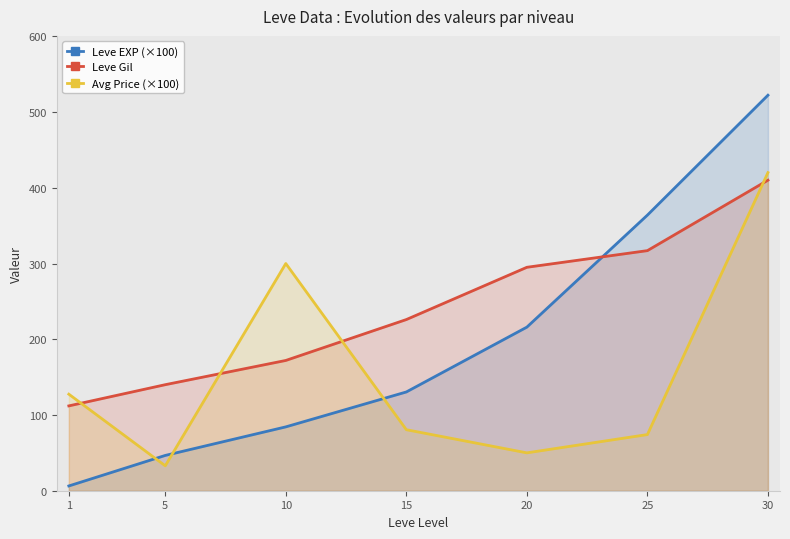

At which label does Leve EXP (×100) reach its peak?

30